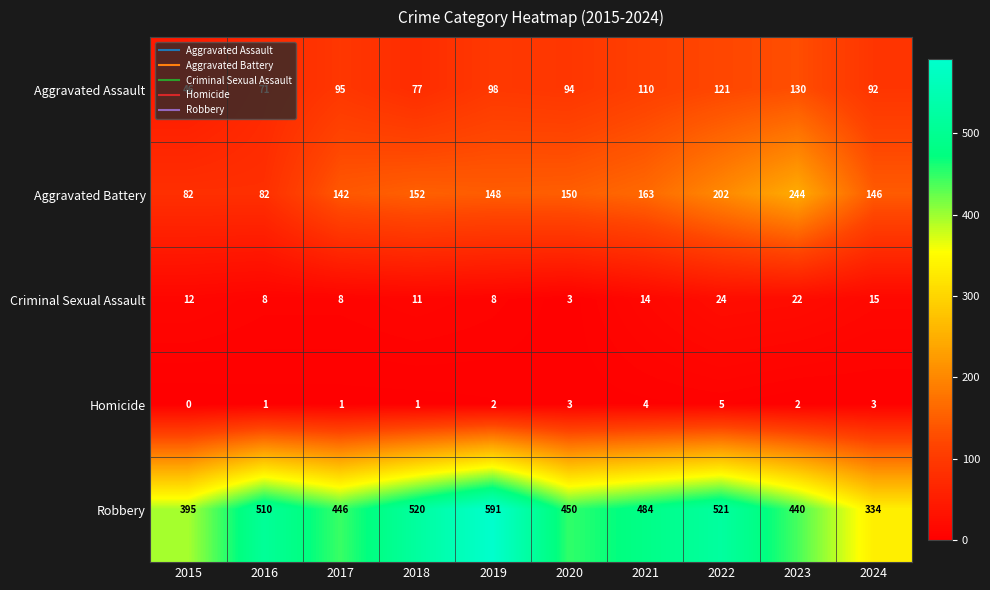

Which label corresponds to the smallest value in the chart?

2015